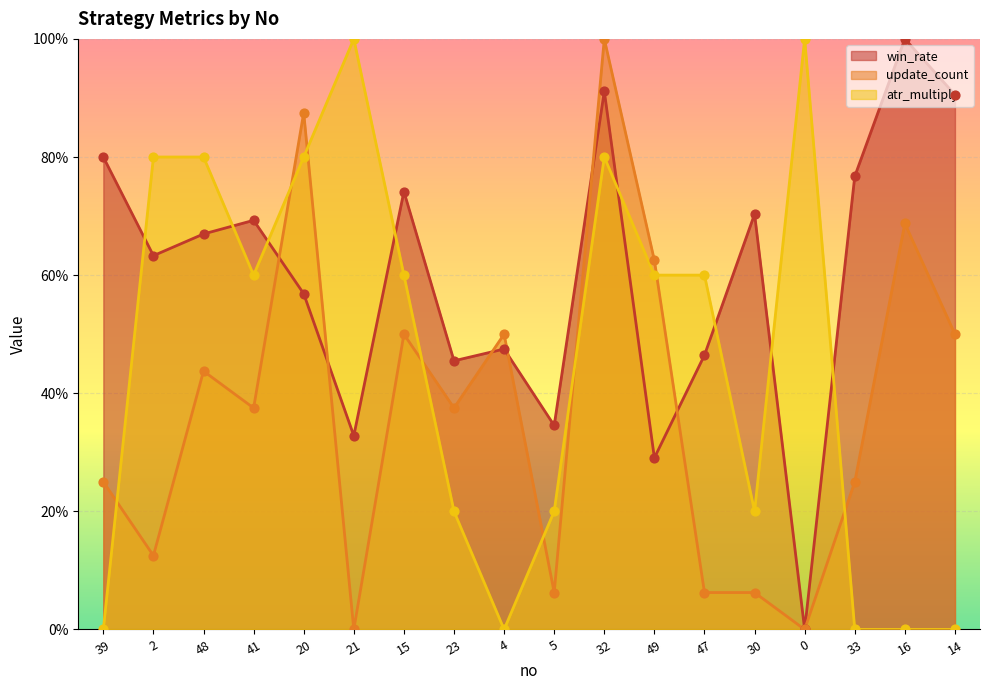

Which series has the largest total across all categories?

win_rate